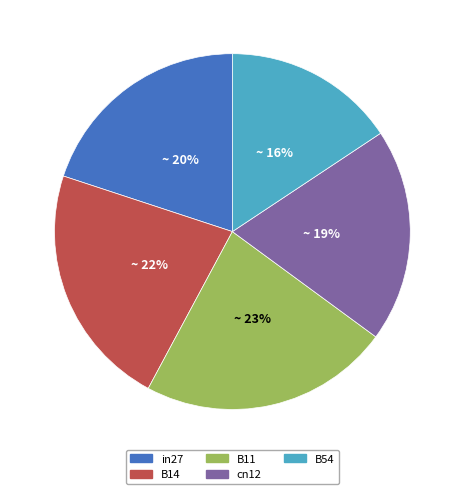

To the nearest percent, what percentage of the pie is B11?

23%